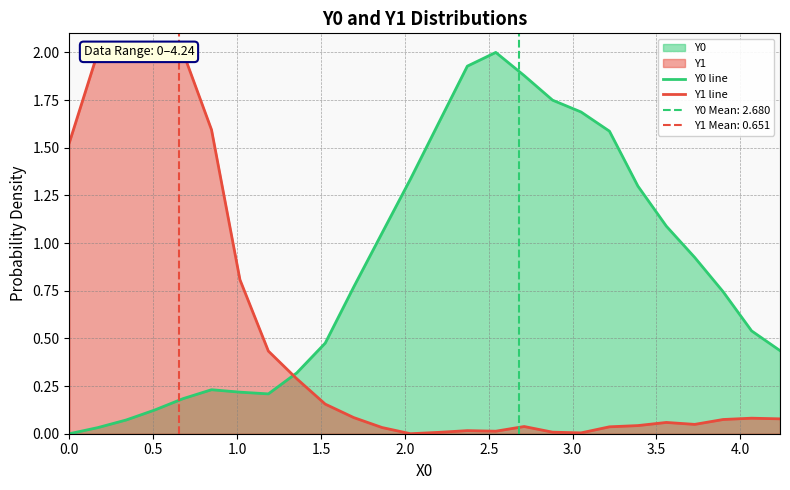

How many times do Y0 line and Y1 line cross each other?

1